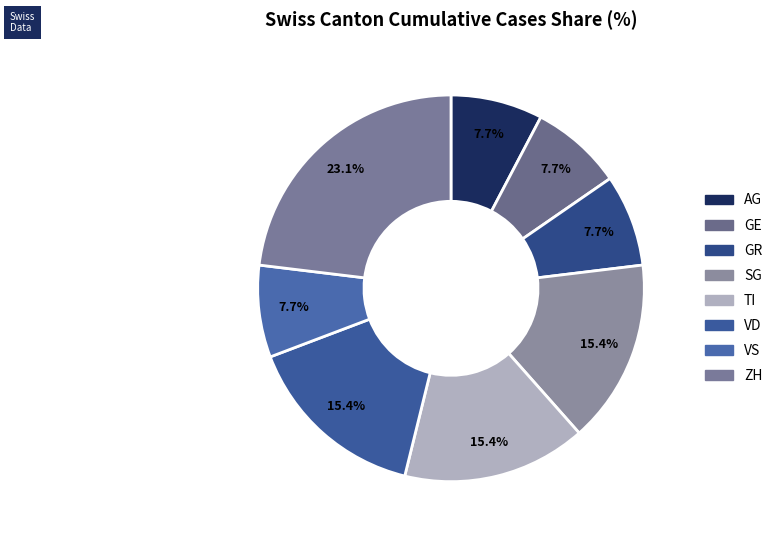

Count the number of slices in the pie.

8